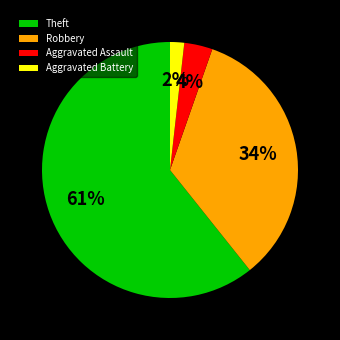

Which has a higher value, Robbery or Aggravated Assault?

Robbery